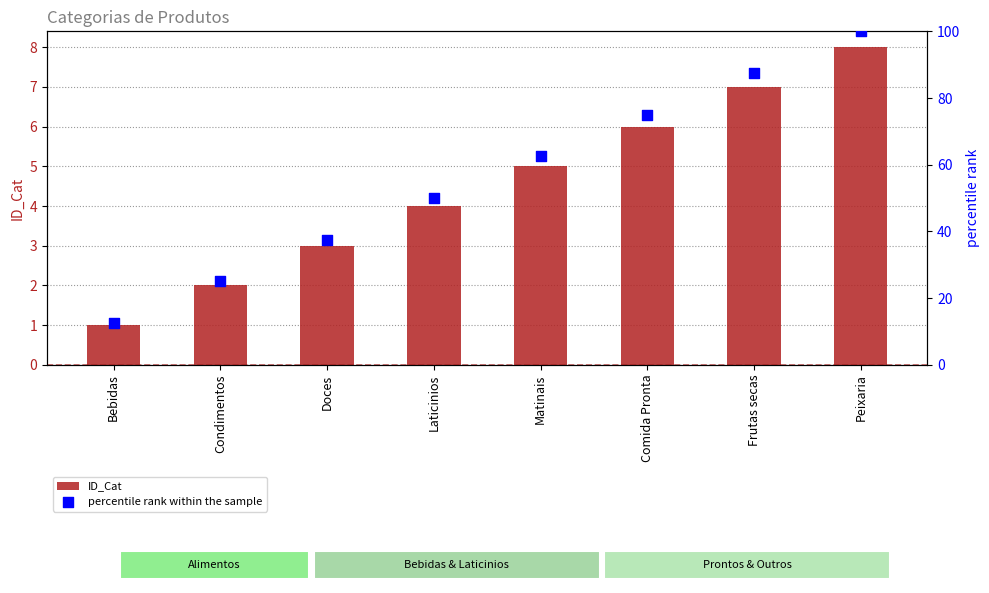

Is the value of percentile rank within the sample at Matinais greater than the value of ID_Cat at Bebidas?

Yes